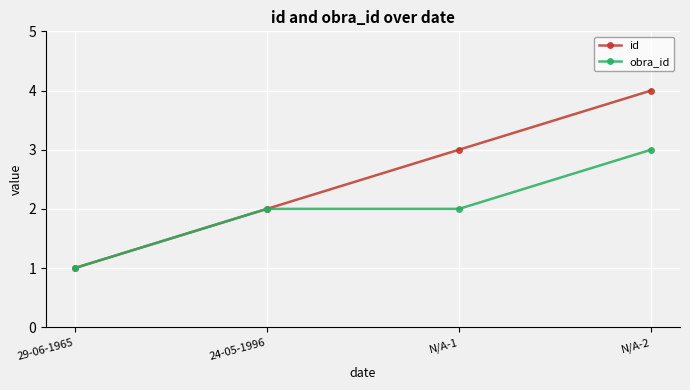

What is the maximum value for id?

4